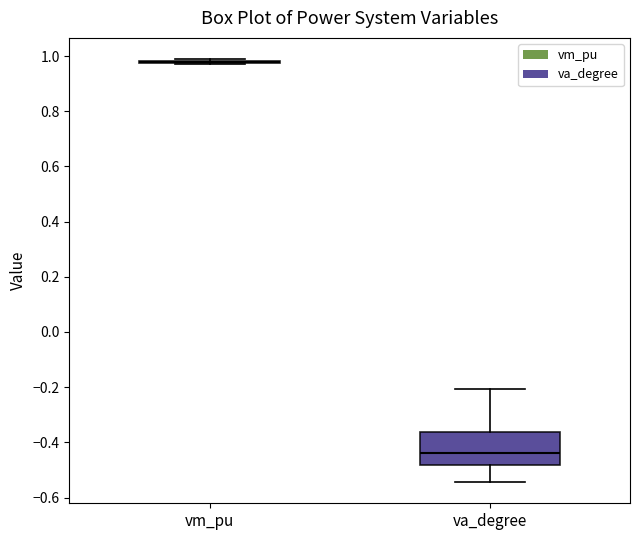

Comparing the boxes themselves (not the whiskers), which one is the tallest?

va_degree